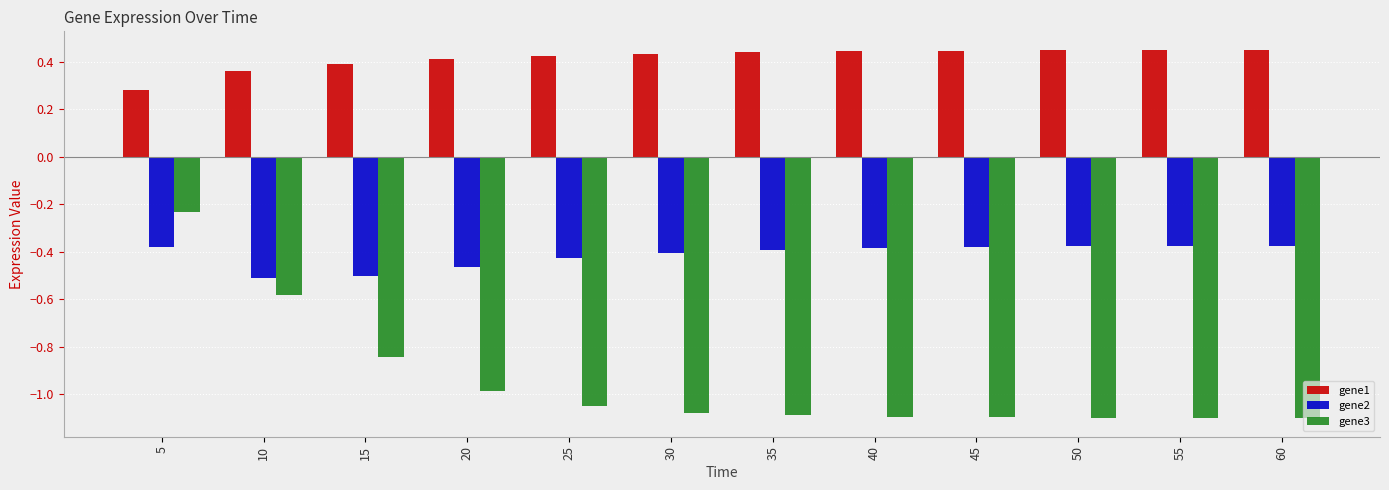

Between 5 and 15, which series saw the biggest shift?

gene3